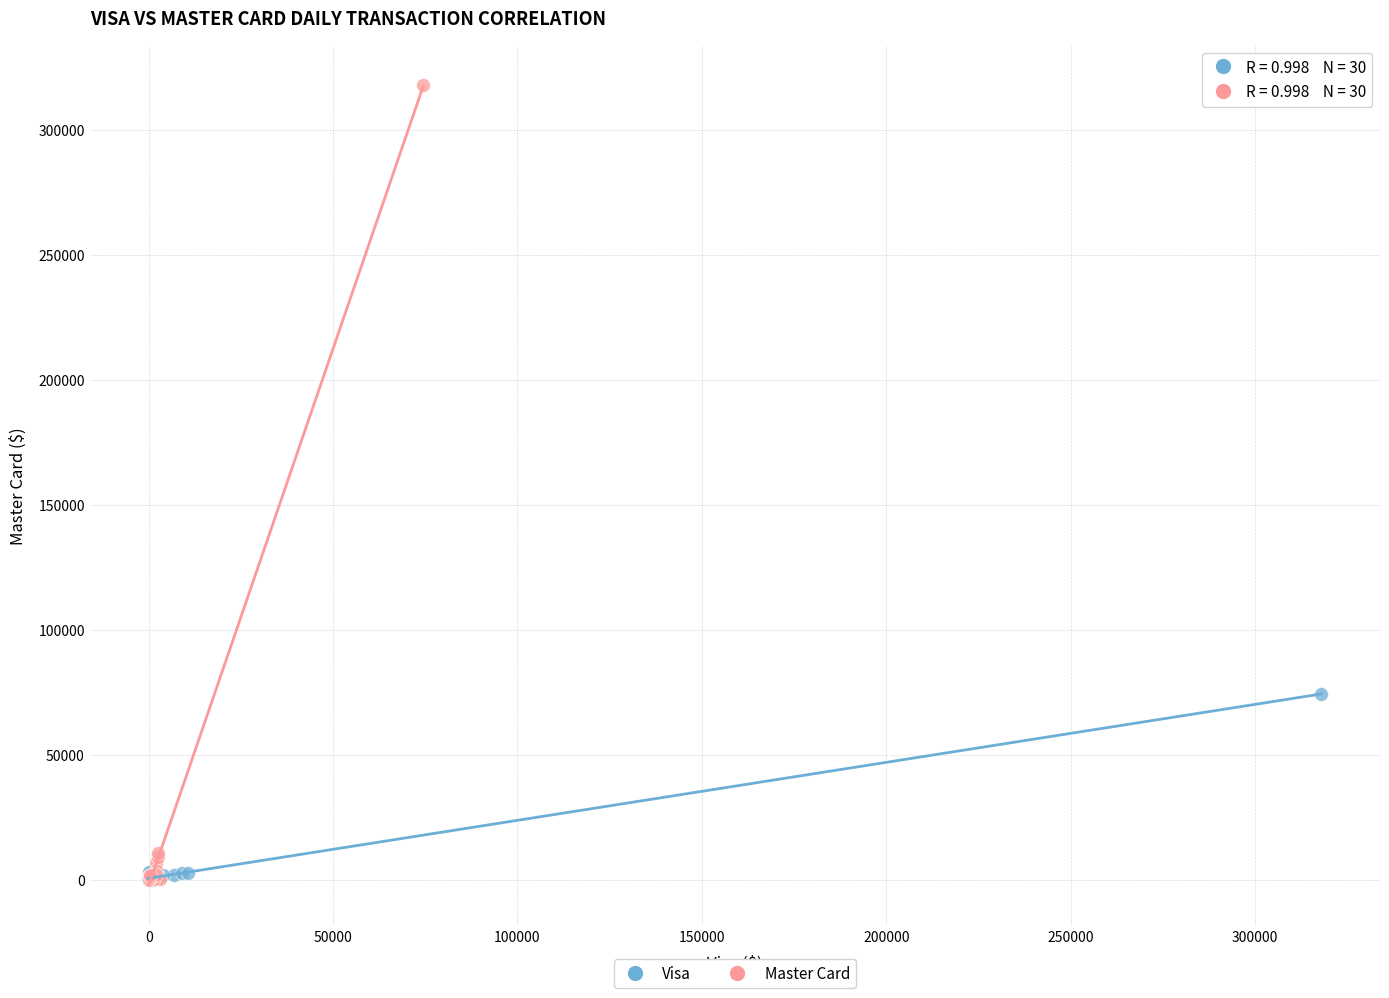

Which series contains the highest Y value?

Master Card